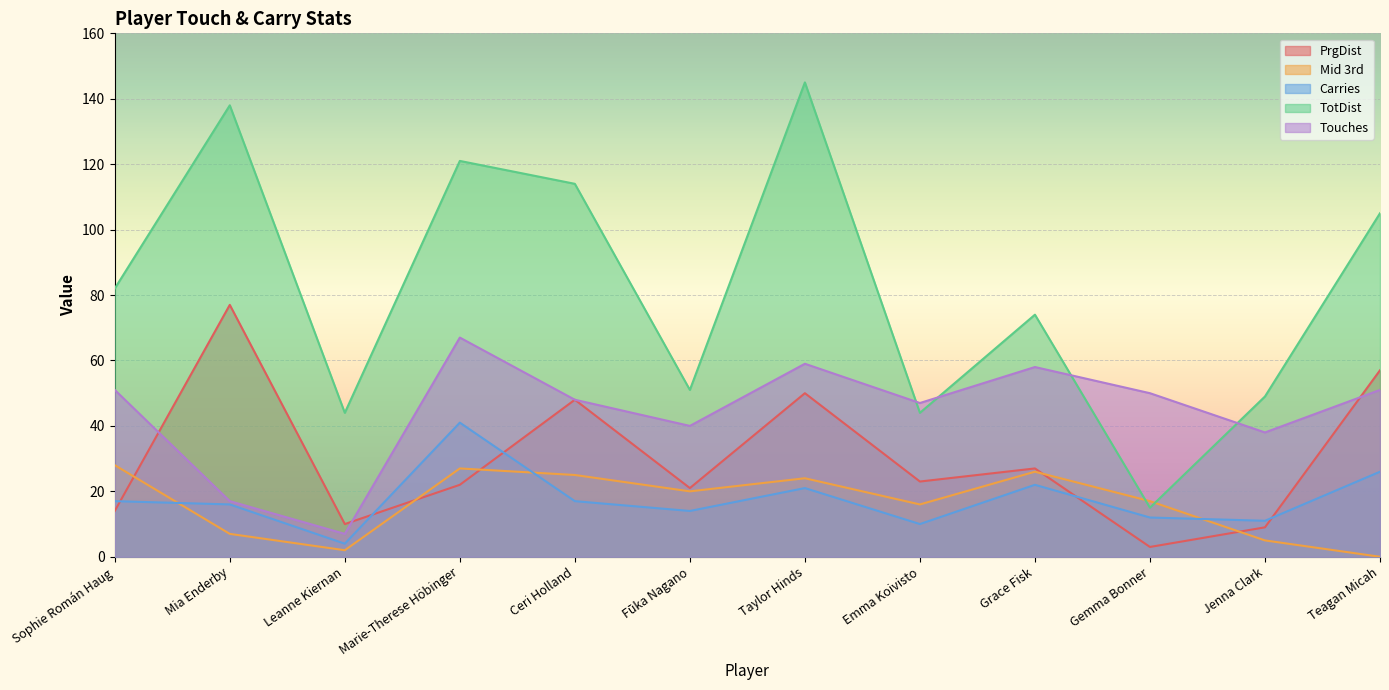

Reading right to left, transcribe all the data shown in this chart.

PrgDist: 57	9	3	27	23	50	21	48	22	10	77	14
Mid 3rd: 0	5	17	26	16	24	20	25	27	2	7	28
Carries: 26	11	12	22	10	21	14	17	41	4	16	17
TotDist: 105	49	15	74	44	145	51	114	121	44	138	82
Touches: 51	38	50	58	47	59	40	48	67	7	17	51